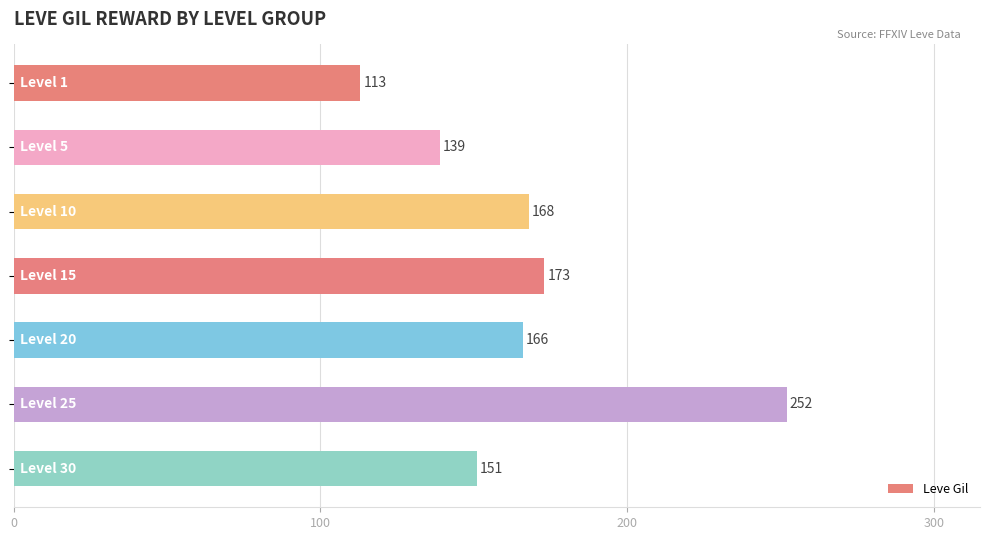

What is the maximum value shown in the chart?

252